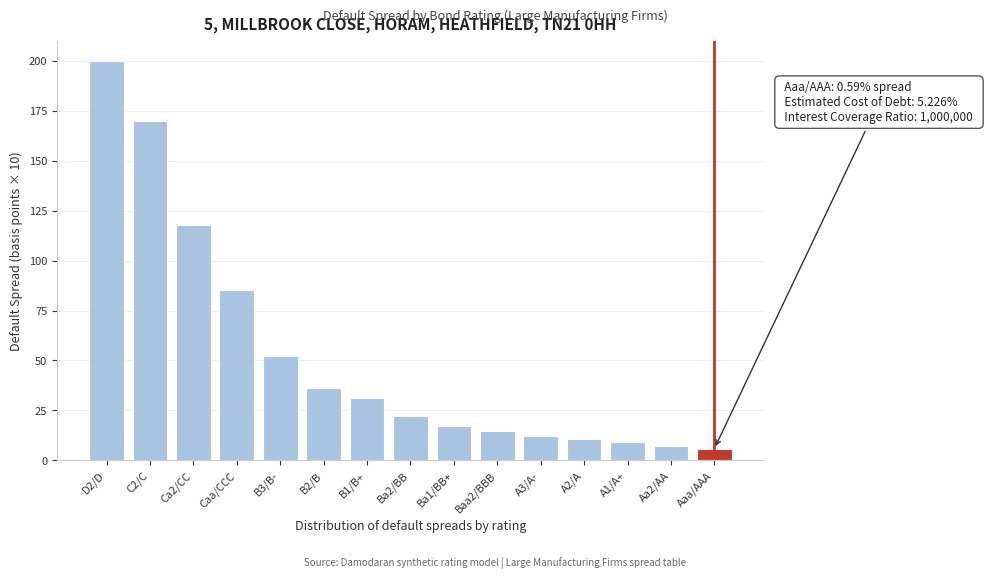

Reading left to right, list all the values displayed in this chart.

D2/D=200.0	C2/C=170.0	Ca2/CC=117.8	Caa/CCC=85.1	B3/B-=52.4	B2/B=36.1	B1/B+=31.4	Ba2/BB=22.1	Ba1/BB+=17.4	Baa2/BBB=14.7	A3/A-=12.1	A2/A=10.7	A1/A+=9.2	Aa2/AA=7.0	Aaa/AAA=5.9